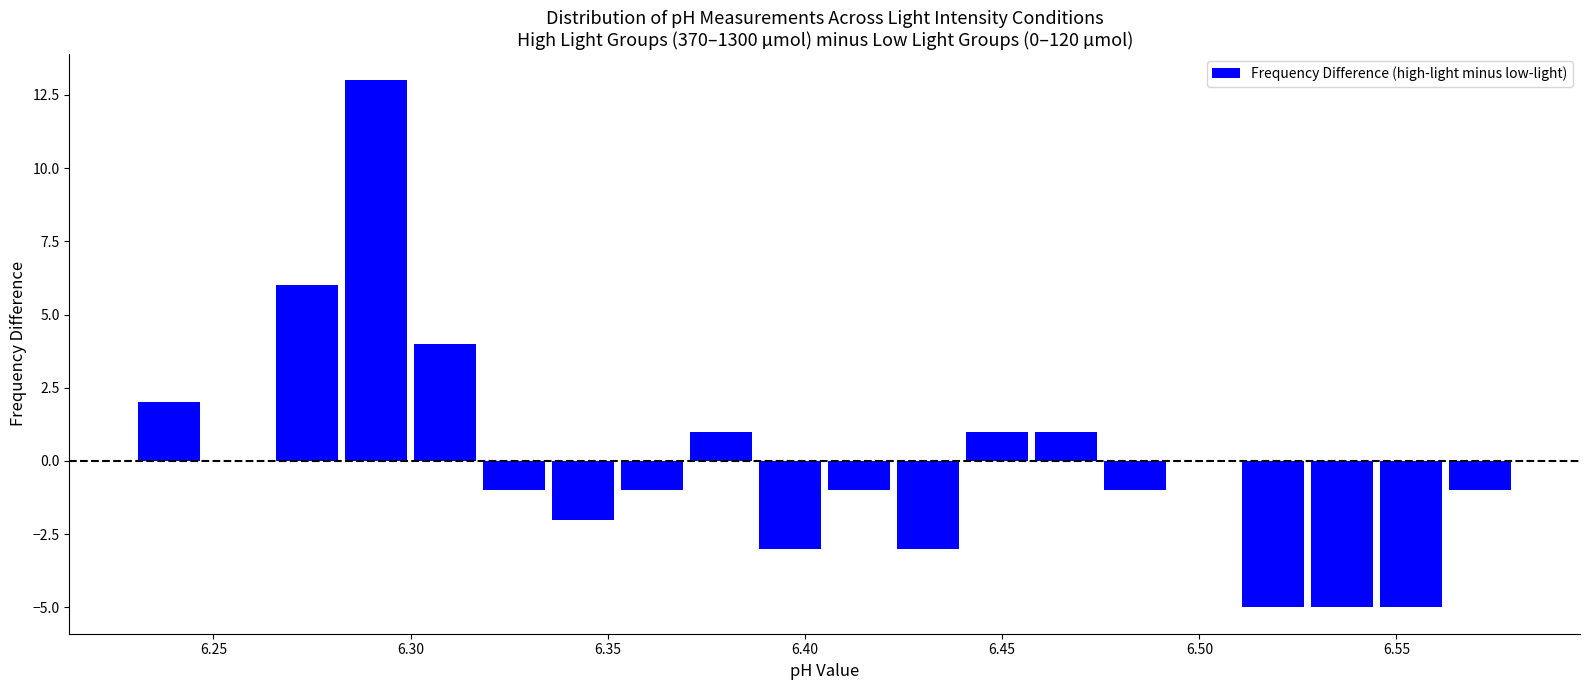

Read against the x-axis, roughly where is the centre of the tallest bar?

6.290